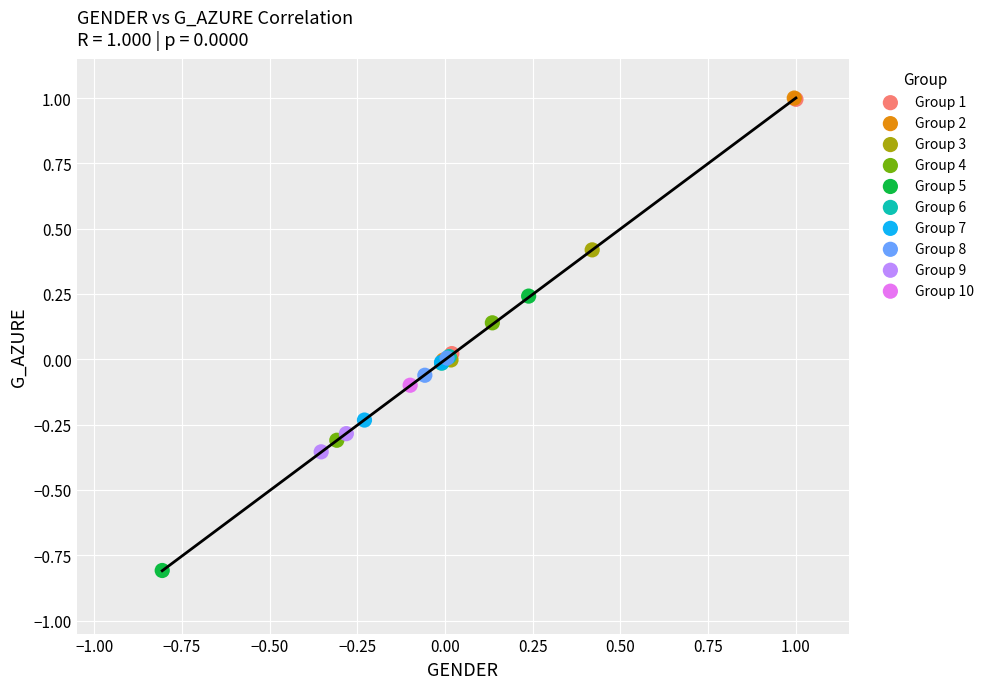

What are all the series names shown in the legend?

Group 1, Group 2, Group 3, Group 4, Group 5, Group 6, Group 7, Group 8, Group 9, Group 10